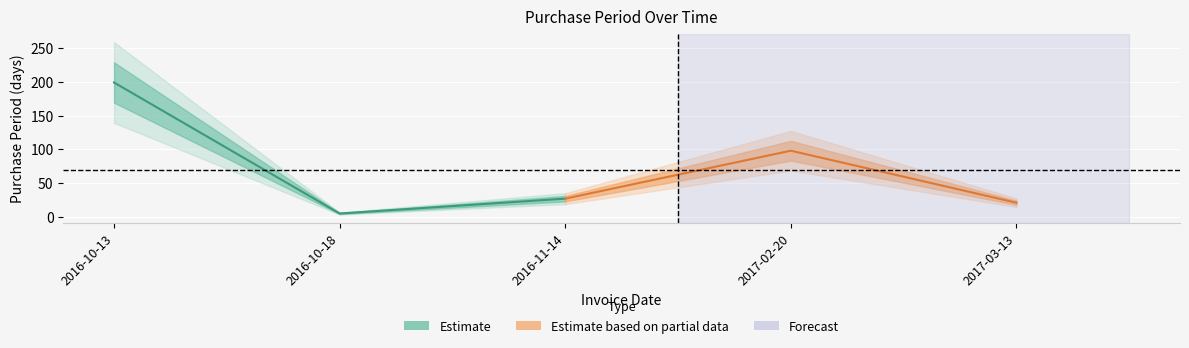

Which category has the lowest value across all series?

2016-10-18